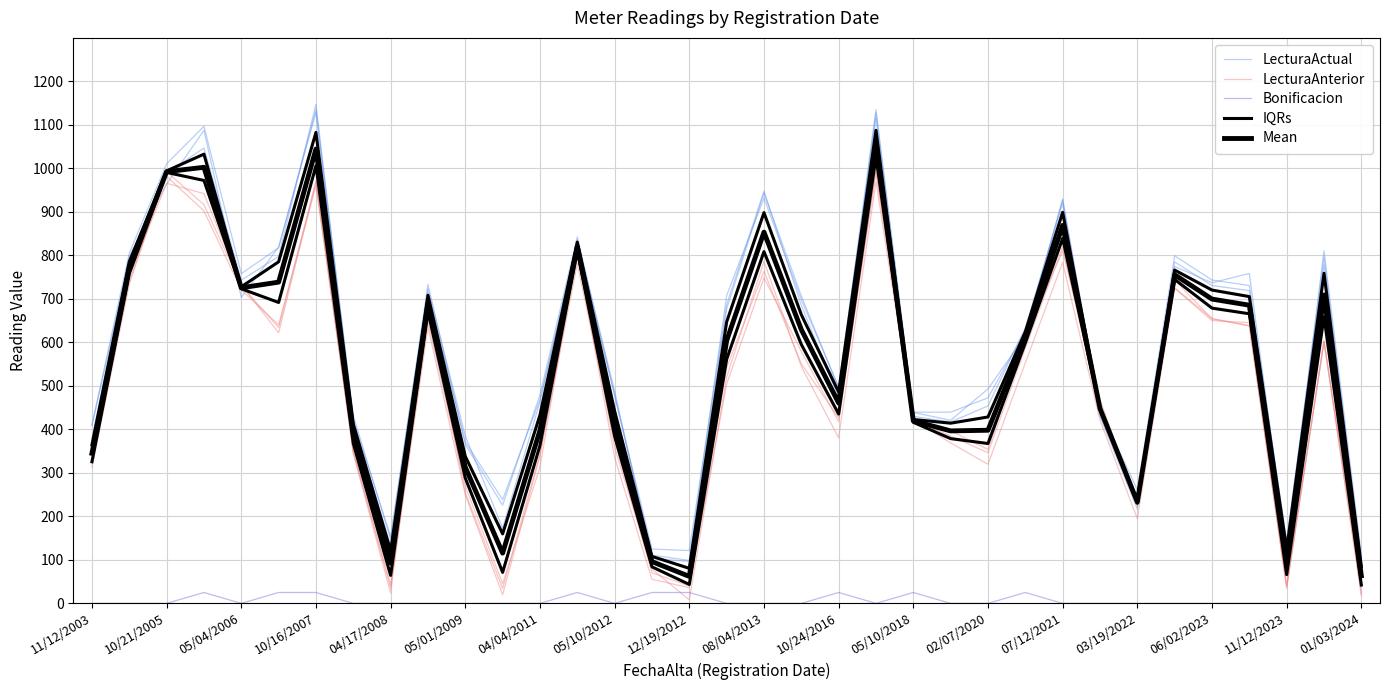

After their last crossing, which series has the higher values: Mean or LecturaAnterior?

Mean